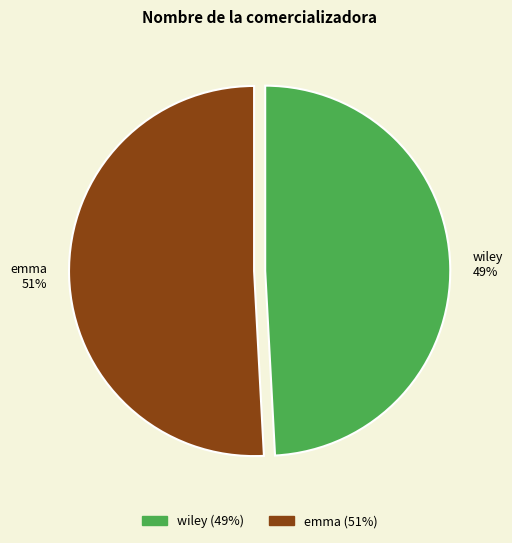

How many segments does this pie chart have?

2